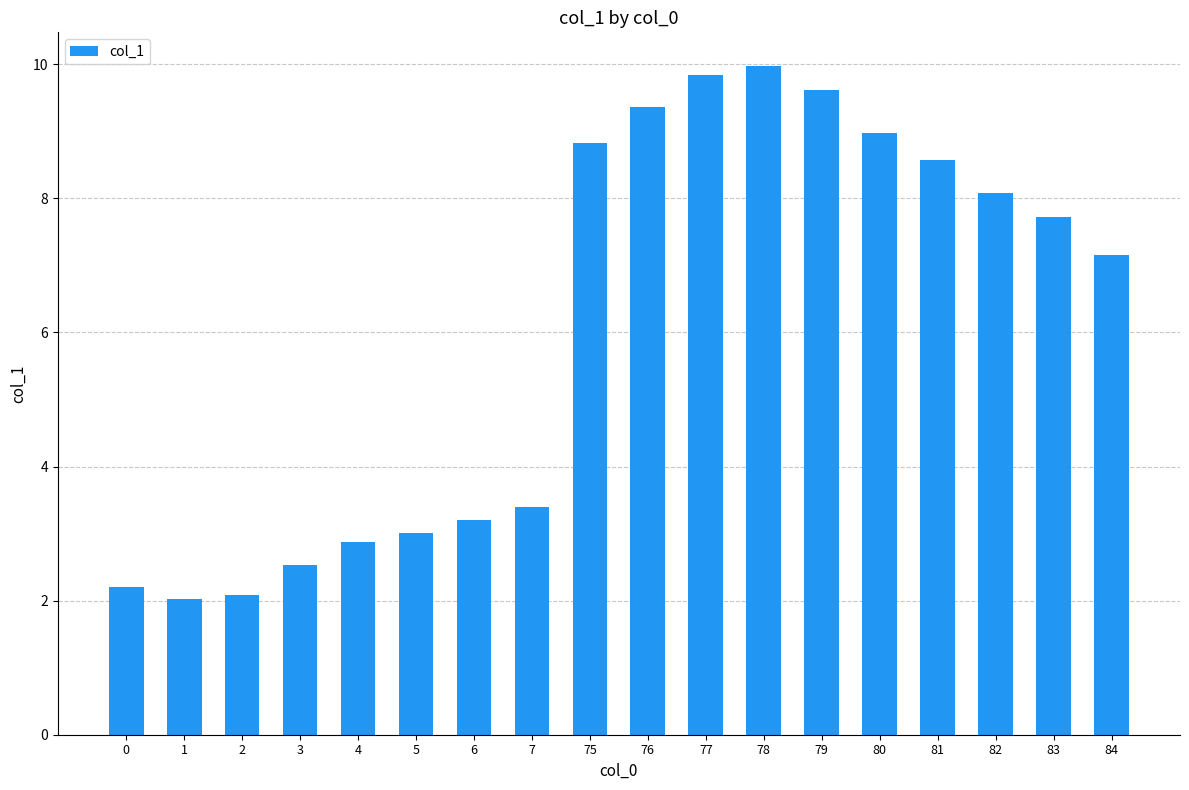

At which label is the value closest to 6?

84